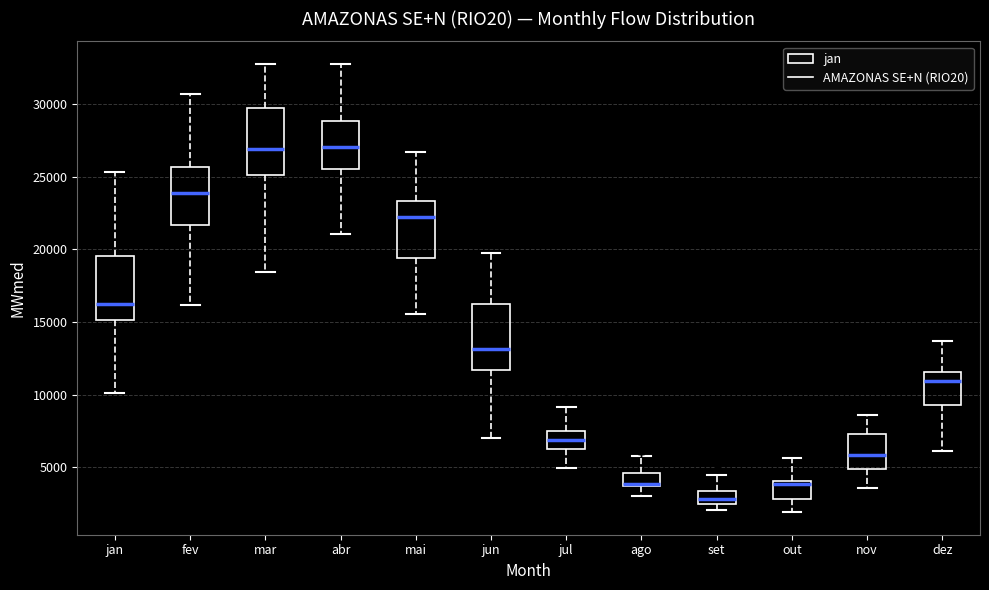

Reading left to right, read every box against the y-axis: the position of its median line, the range the box covers, and the ends of its whiskers. The values are not printed on the chart, so give them approximately, as read against the axis.

jan: median 16000, box 15000 to 19500, whiskers 10000 to 25500
fev: median 24000, box 21500 to 25500, whiskers 16000 to 30500
mar: median 27000, box 25000 to 29500, whiskers 18500 to 32500
abr: median 27000, box 25500 to 29000, whiskers 21000 to 32500
mai: median 22000, box 19500 to 23500, whiskers 15500 to 26500
jun: median 13000, box 11500 to 16000, whiskers 7000 to 19500
jul: median 7000, box 6000 to 7500, whiskers 5000 to 9000
ago: median 4000 (drawn on the box's lower edge), box 3500 to 4500, whiskers 3000 to 6000
set: median 3000, box 2500 to 3500, whiskers 2000 to 4500
out: median 4000 (just below the box's upper edge), box 3000 to 4000, whiskers 2000 to 5500
nov: median 6000, box 5000 to 7500, whiskers 3500 to 8500
dez: median 11000, box 9500 to 11500, whiskers 6000 to 13500